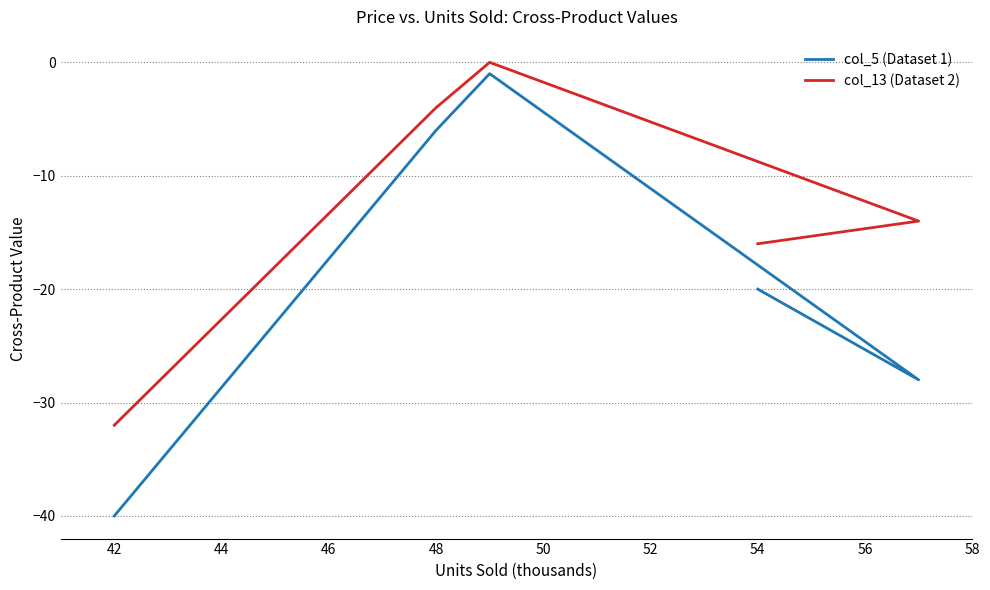

Which has a higher value, 46 or 42?

46